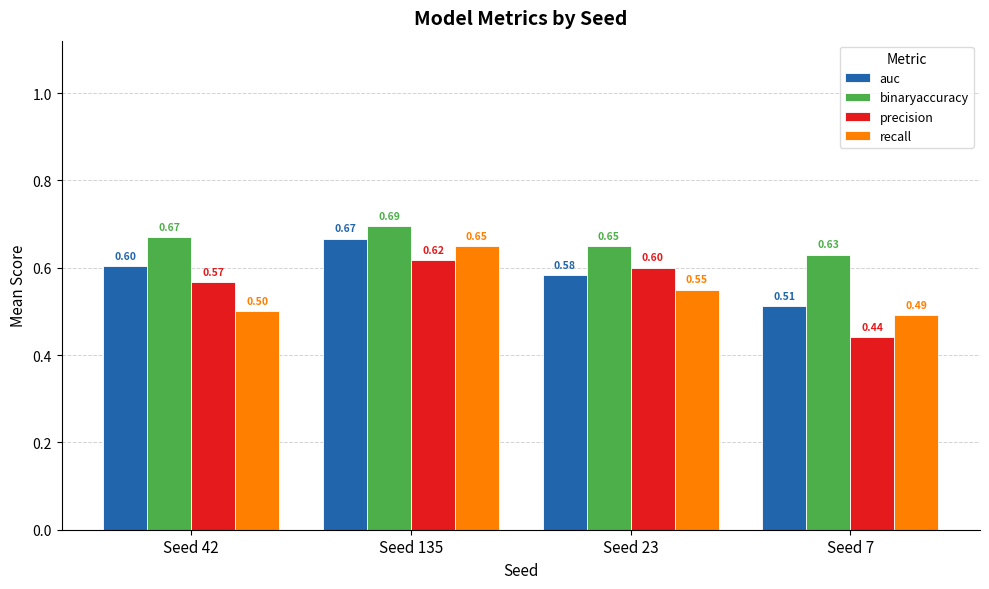

Which series has the widest spread of values?

precision